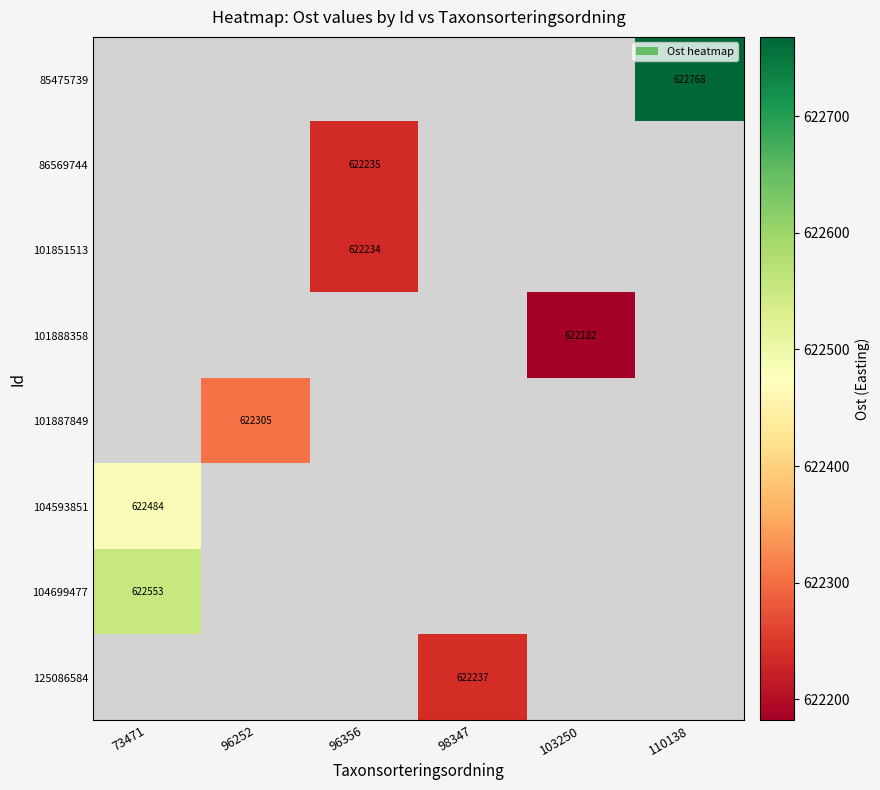

What is the smallest value displayed?

622182.0